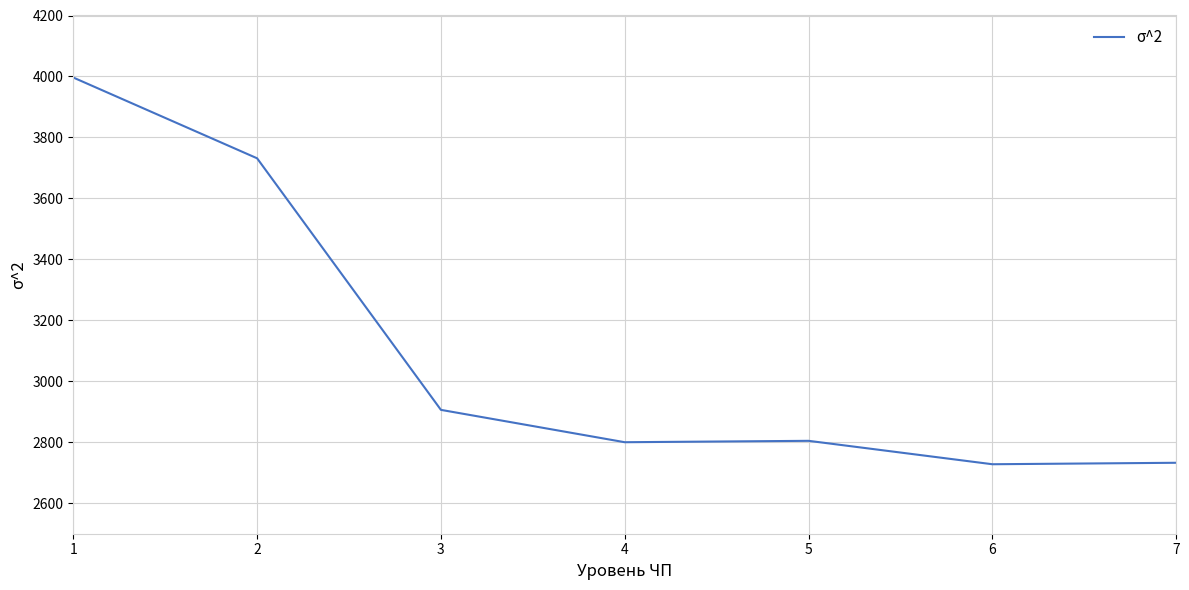

What is the greatest value displayed?

3996.5